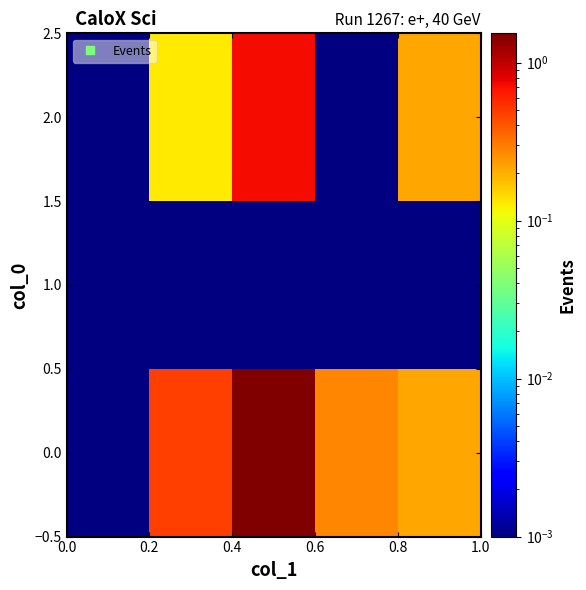

Reading left to right, list all the values displayed in this chart.

0.0: 0.0	0.5	1.5	0.3	0.2
1.0: 0.0	0.0	0.0	0.0	0.0
2.0: 0.0	0.1	0.7	0.0	0.2